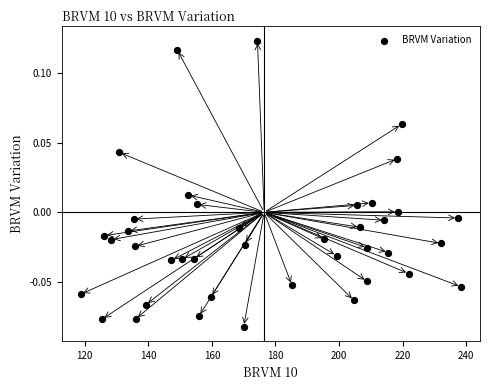

What is the range of X values (max minus min)?

119.6